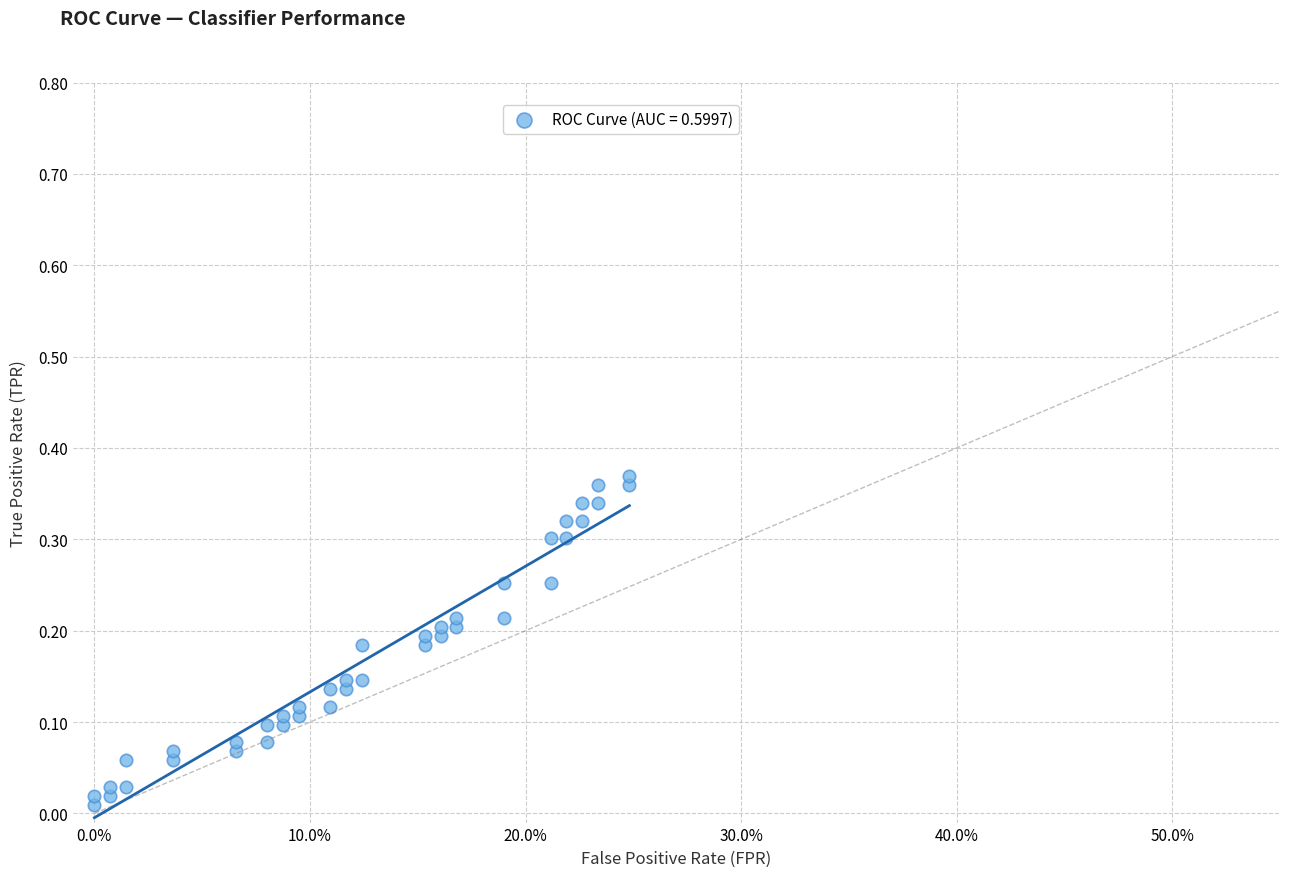

Count the number of points in this scatter plot.

40